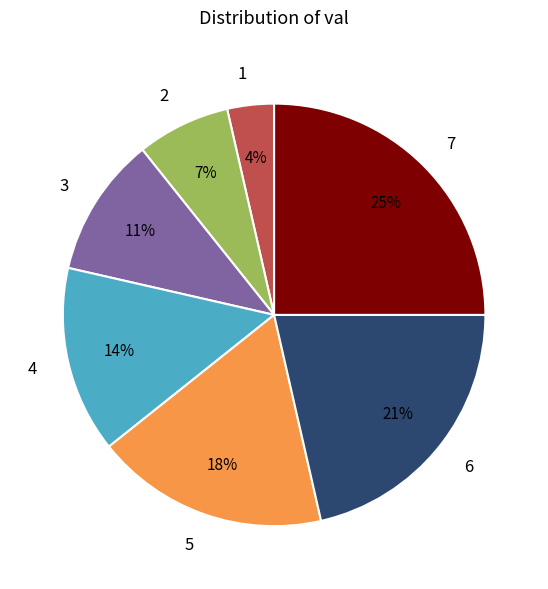

Is there any slice that represents more than half of the pie?

No